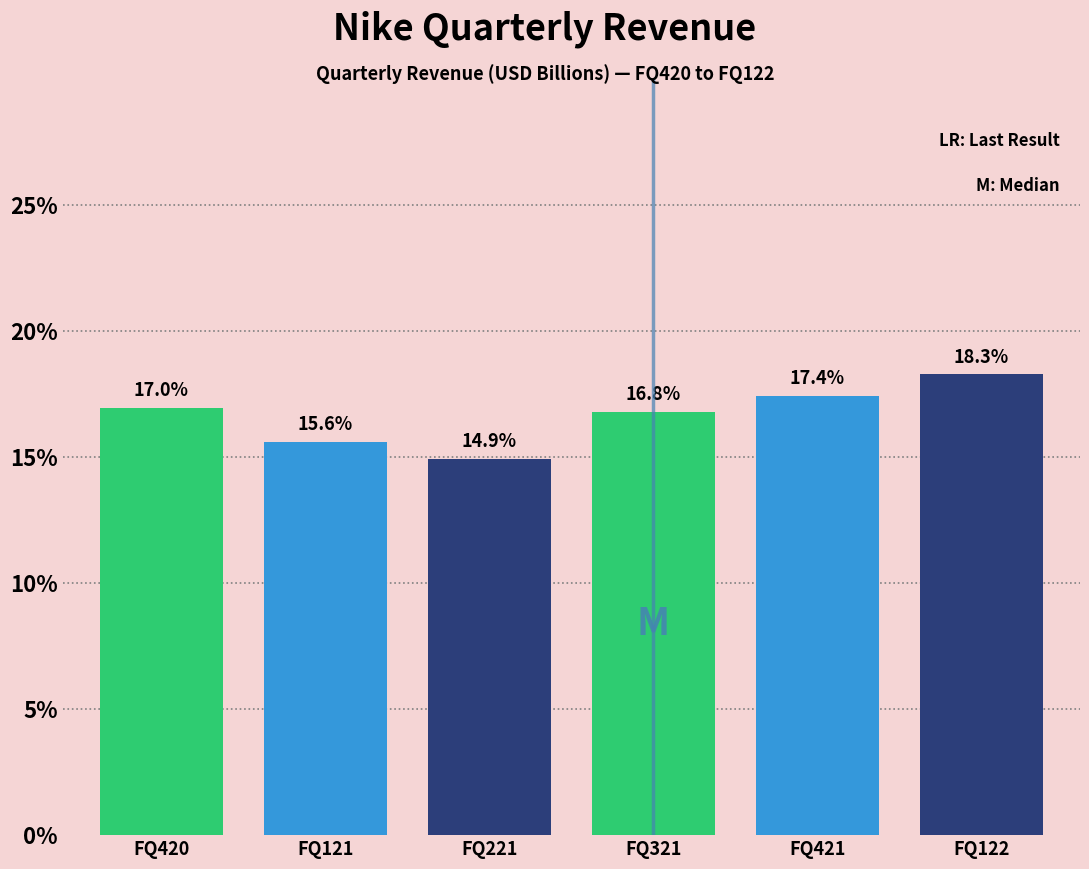

Reading left to right, list all the values displayed in this chart.

FQ420=17.0	FQ121=15.6	FQ221=14.9	FQ321=16.8	FQ421=17.4	FQ122=18.3